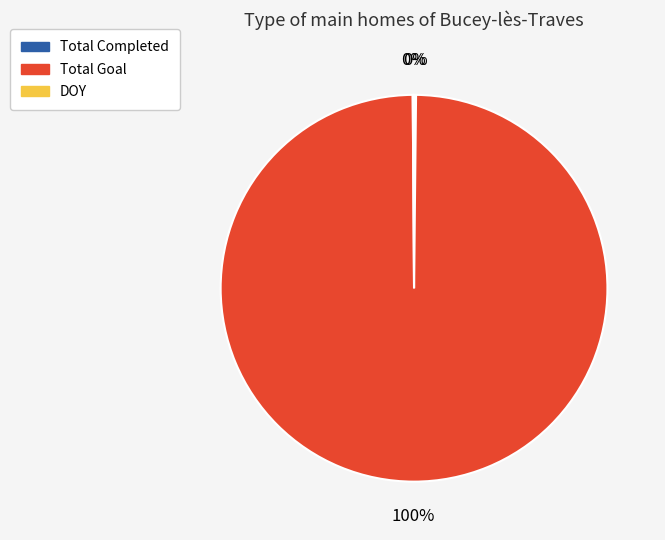

To the nearest percent, what is the average slice percentage?

33%